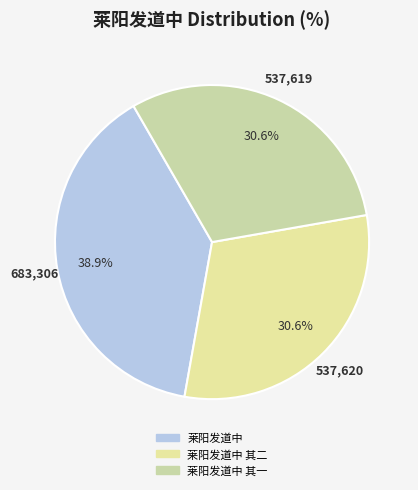

How many segments does this pie chart have?

3